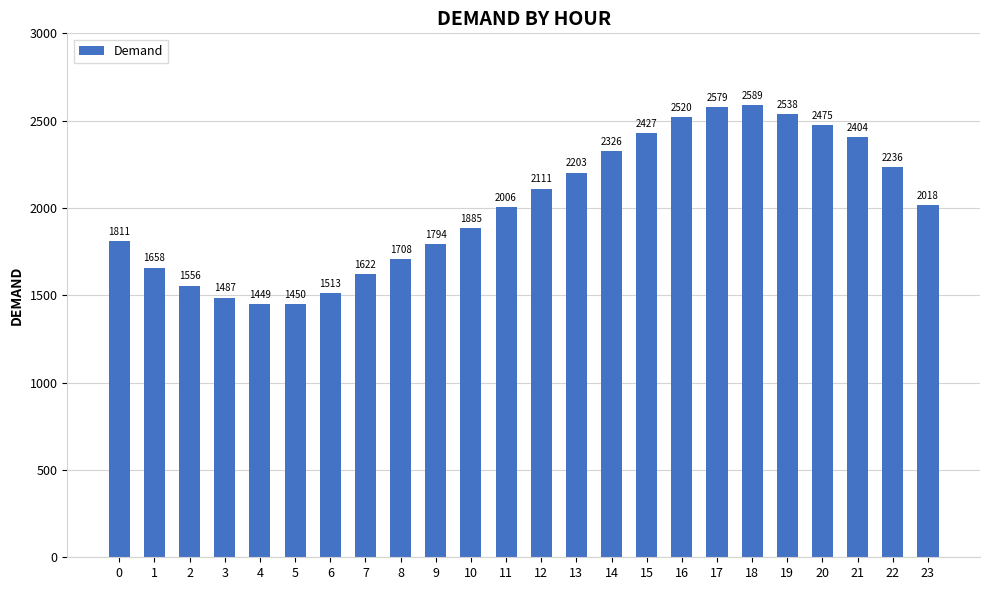

List the labels in order of value, largest first.

18, 17, 19, 16, 20, 15, 21, 14, 22, 13, 12, 23, 11, 10, 0, 9, 8, 1, 7, 2, 6, 3, 5, 4